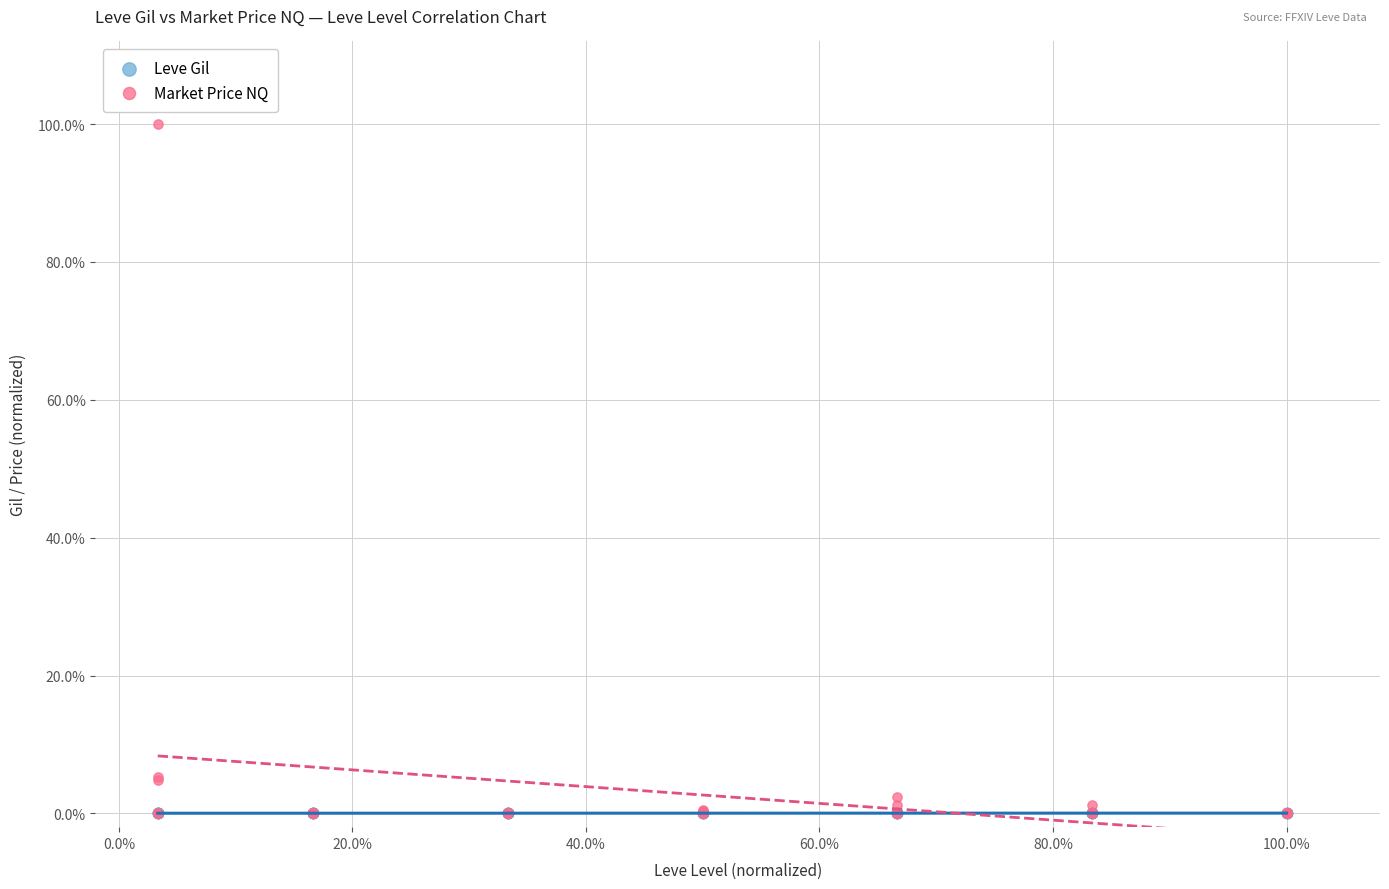

Which series contains the highest Y value?

Market Price NQ